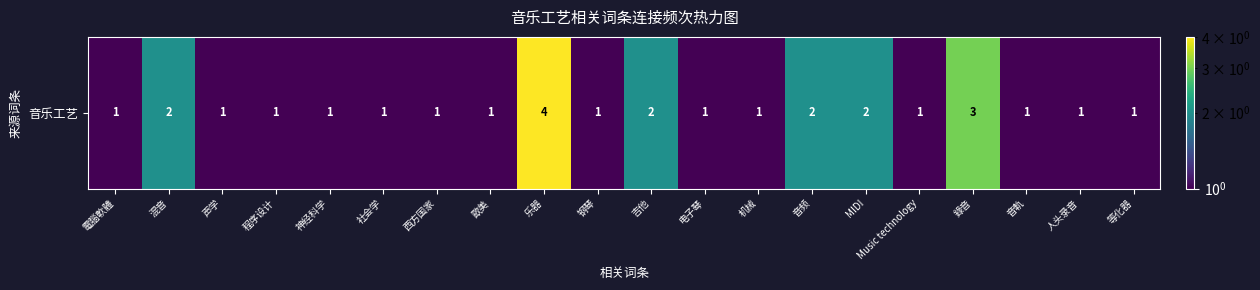

What is the sum of the values at 電腦軟體 and 等化器?

2